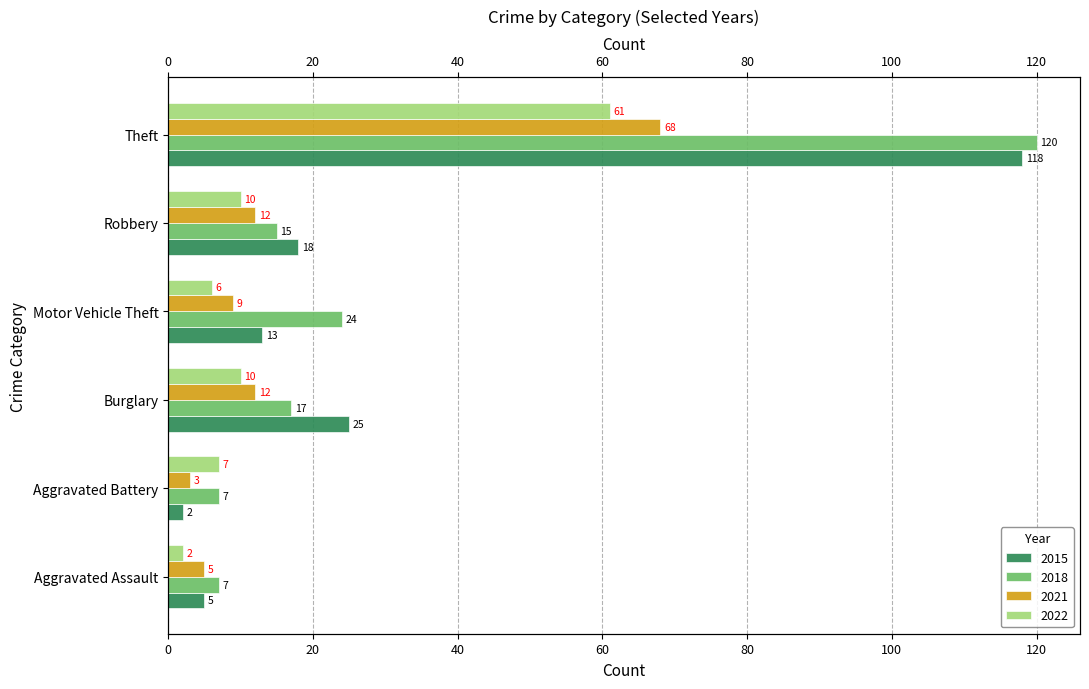

The value of 2022 at Burglary is 7. True or false?

False